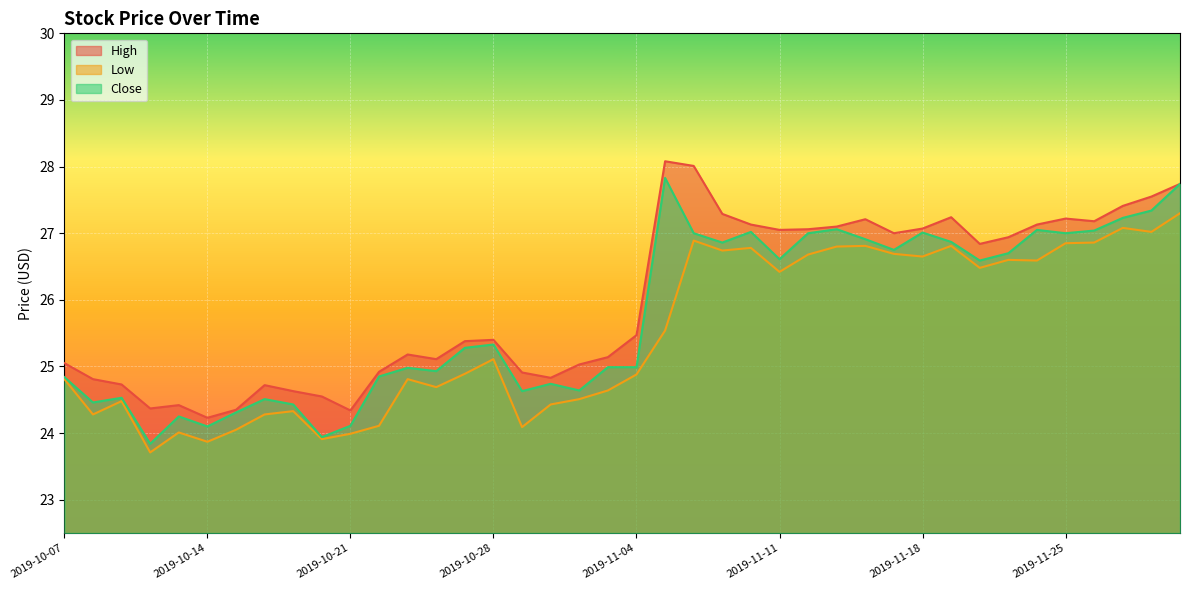

Read the Close value at 2019-11-01.

25.0